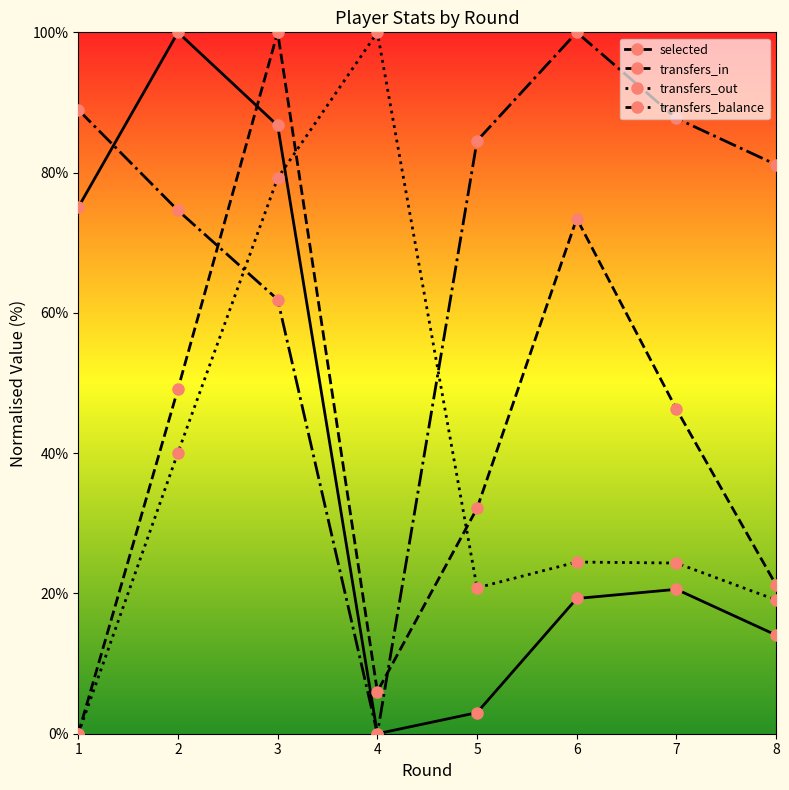

True or false: transfers_out has more than 1 points higher than both neighbors.

True